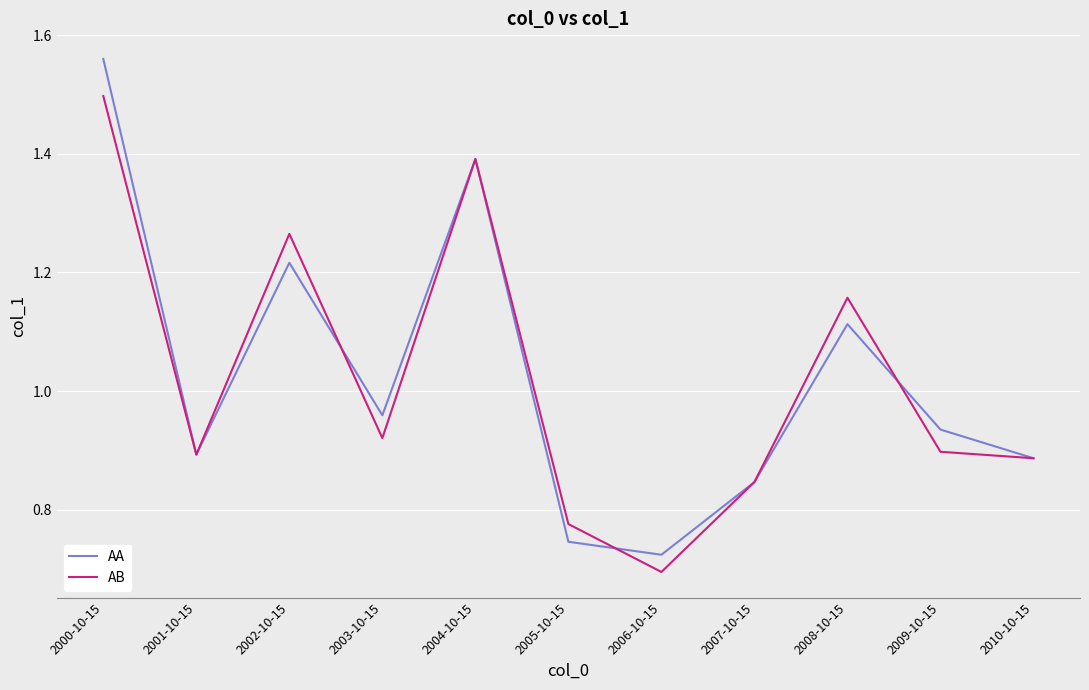

How many lines are shown in the chart?

2